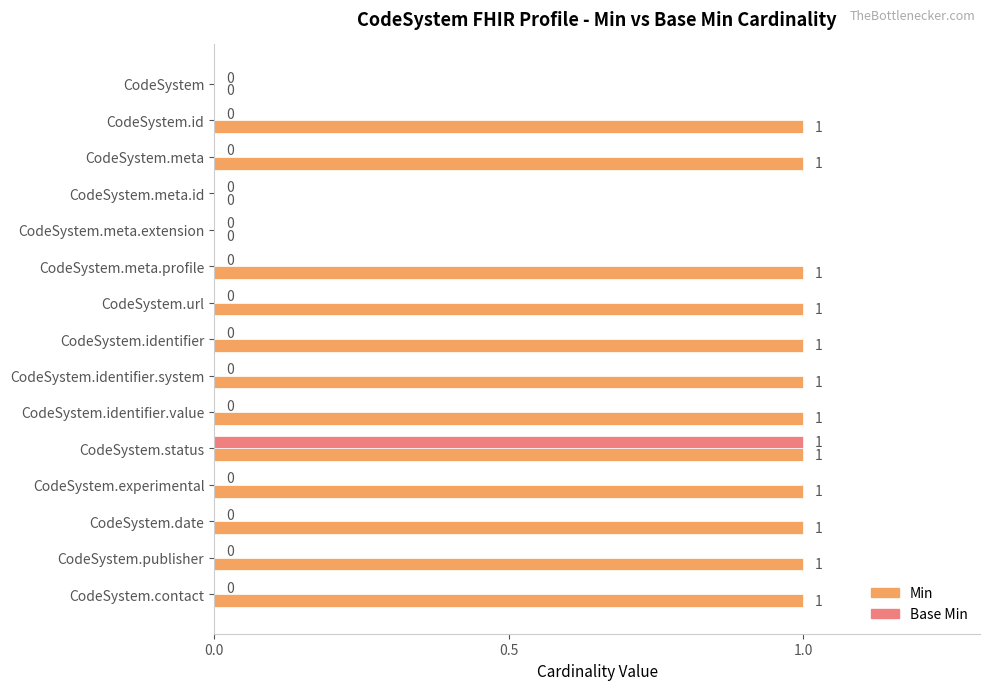

True or false: Min has a value of 1 at CodeSystem.status.

True